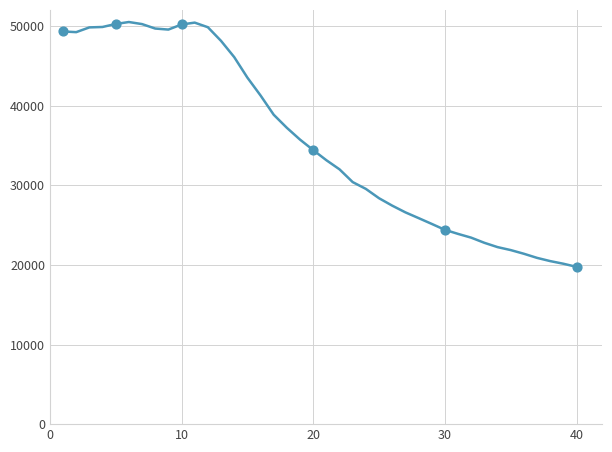

What is the smallest value displayed?

19752